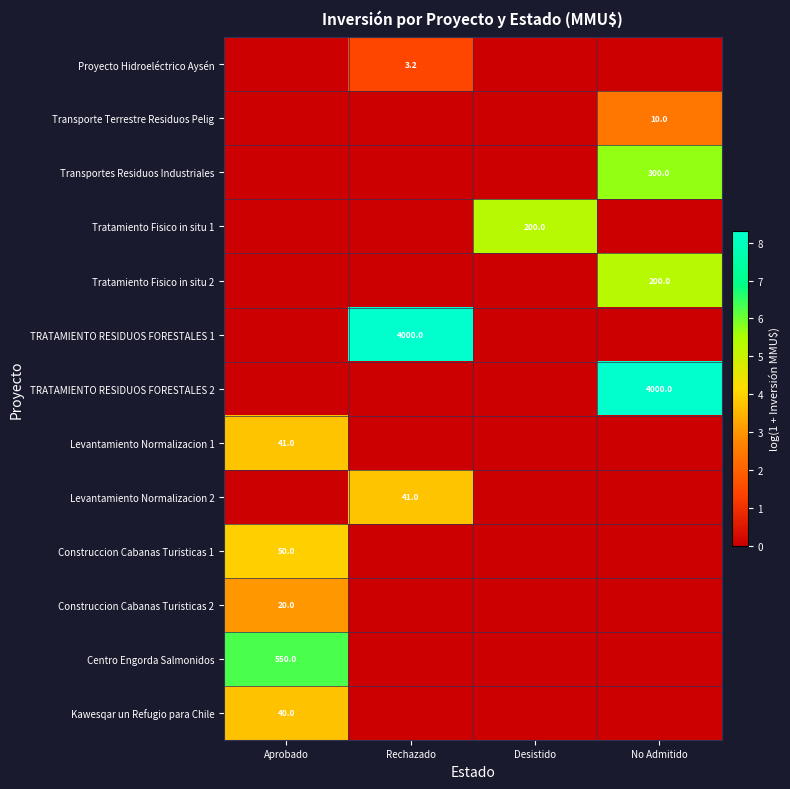

Is it true that Transporte Terrestre Residuos Pelig equals 10.0 at No Admitido?

True